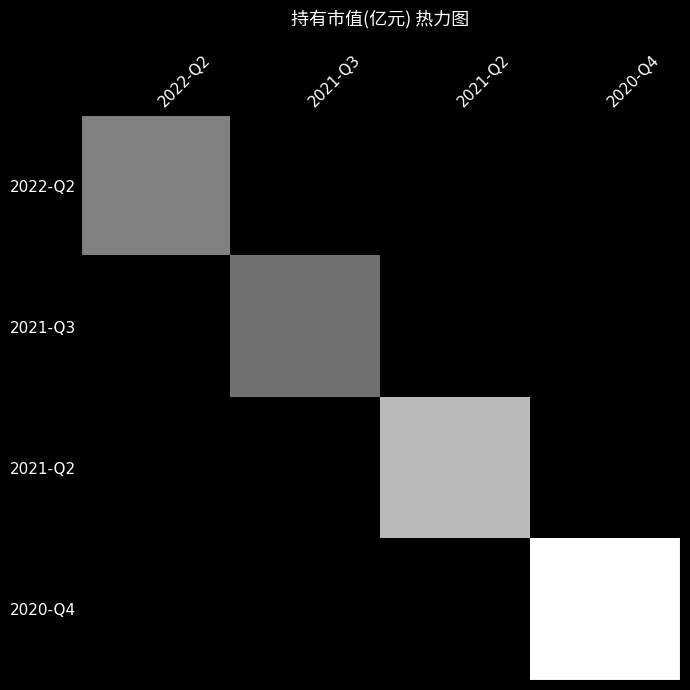

Which series changed the most between 2021-Q3 and 2021-Q2?

2021-Q2